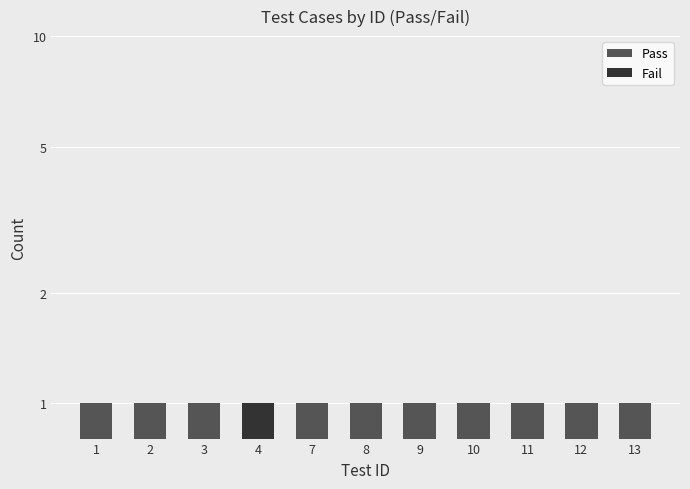

What is the maximum value for Pass?

1